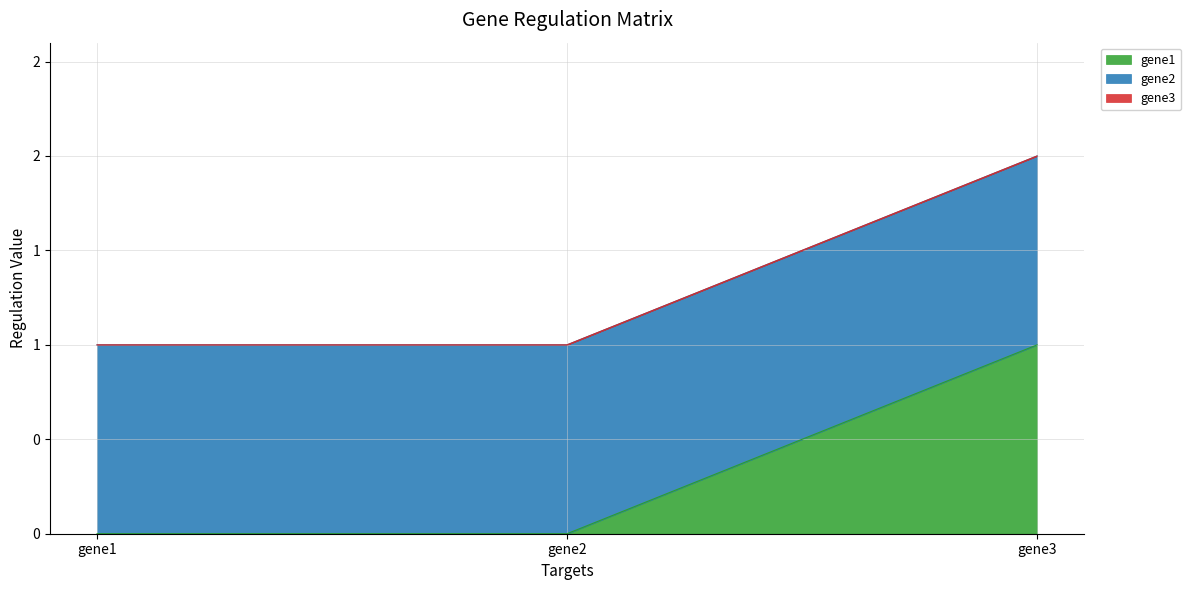

At which category is the sum across all series the highest?

gene3